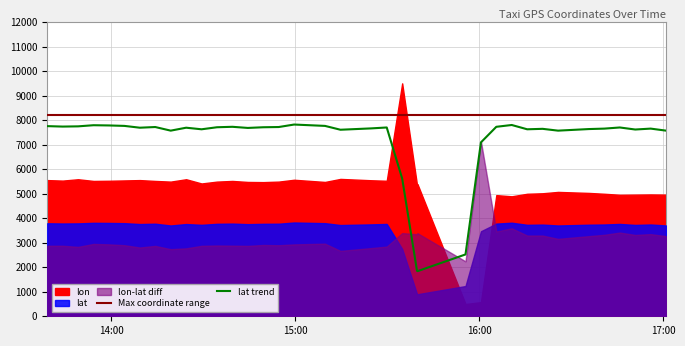

The lat trend series shows 11991.8 at 32. True or false?

False